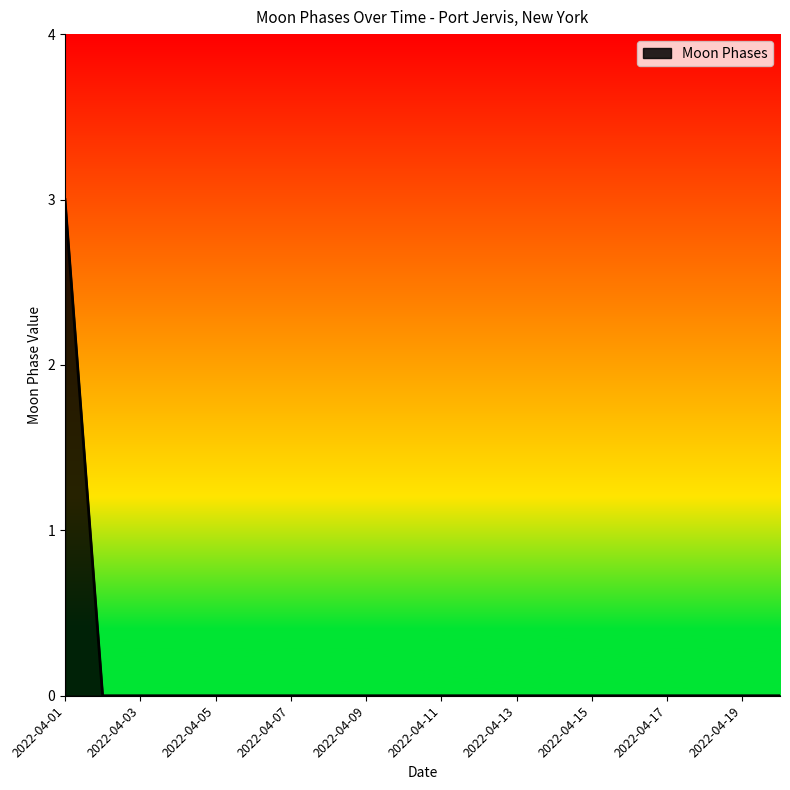

Count the number of data series in this chart.

1